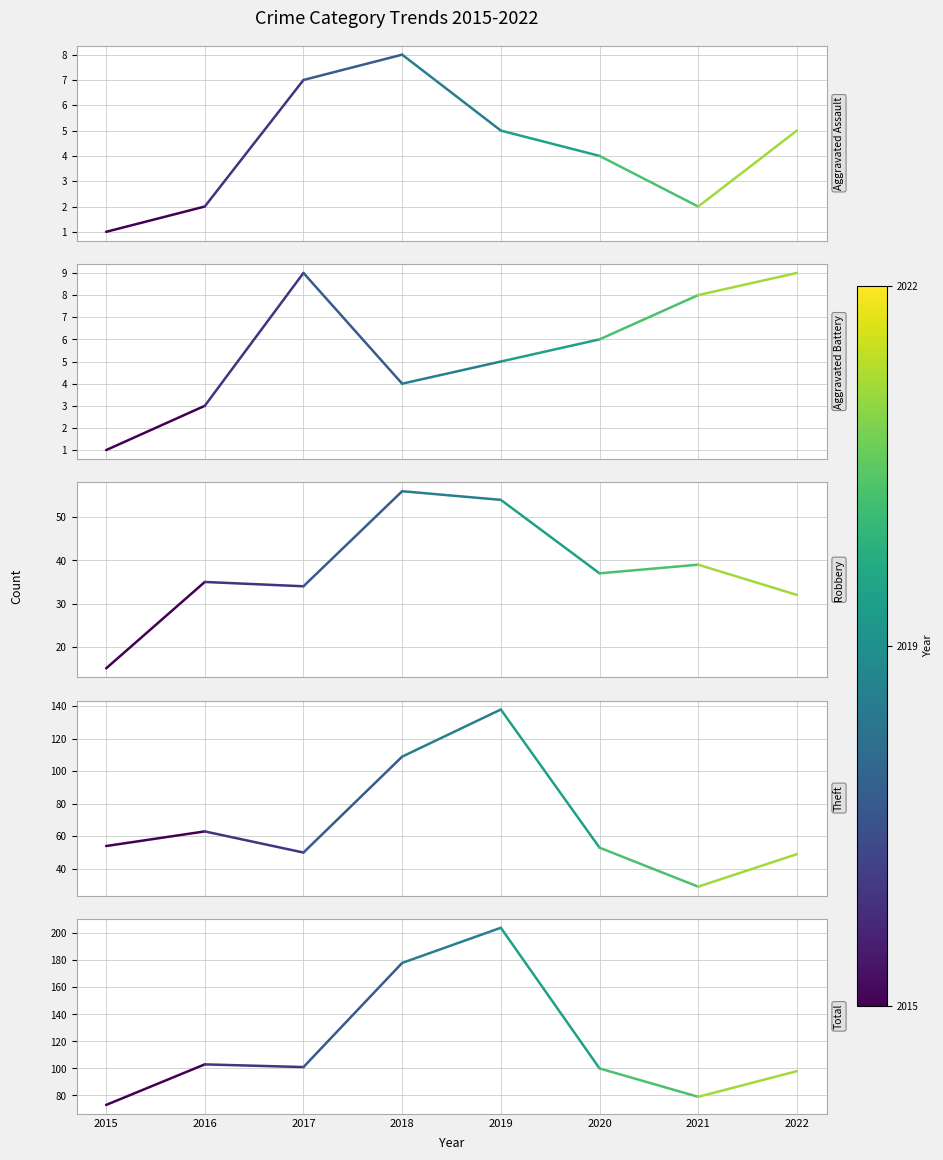

What value does the Total series have at 2015, to the nearest 5?

75